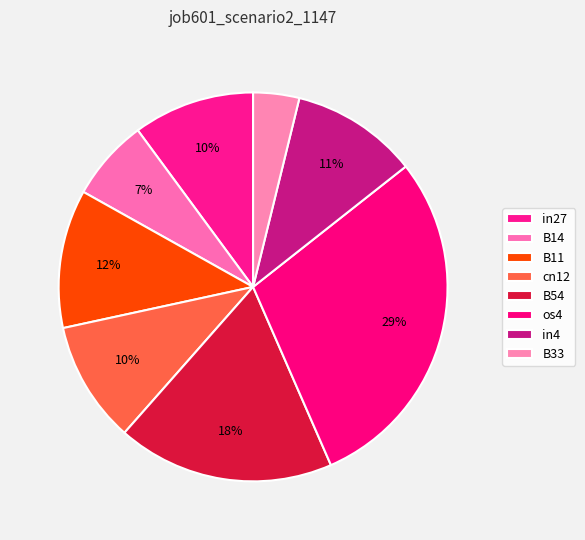

How many slices are in this pie chart?

8